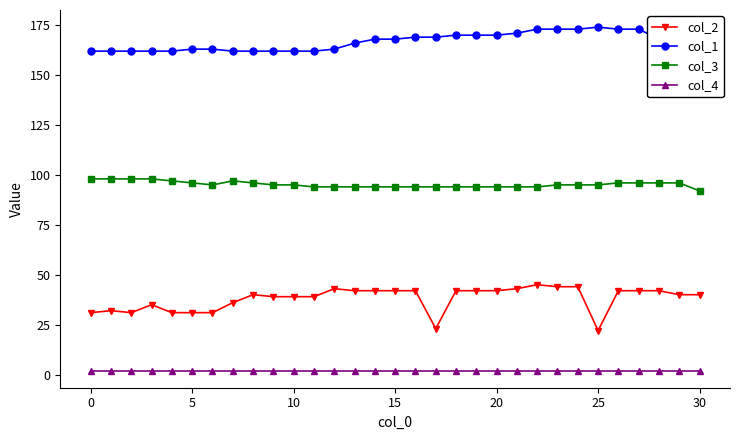

What is the greatest value displayed?

174